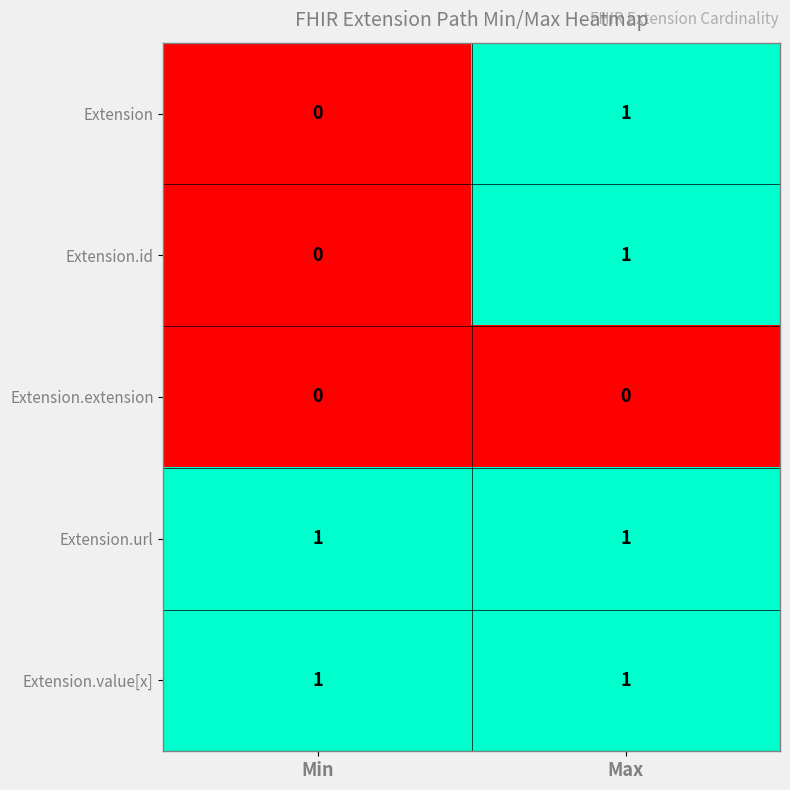

Where is Extension nearest to the value 0?

Min